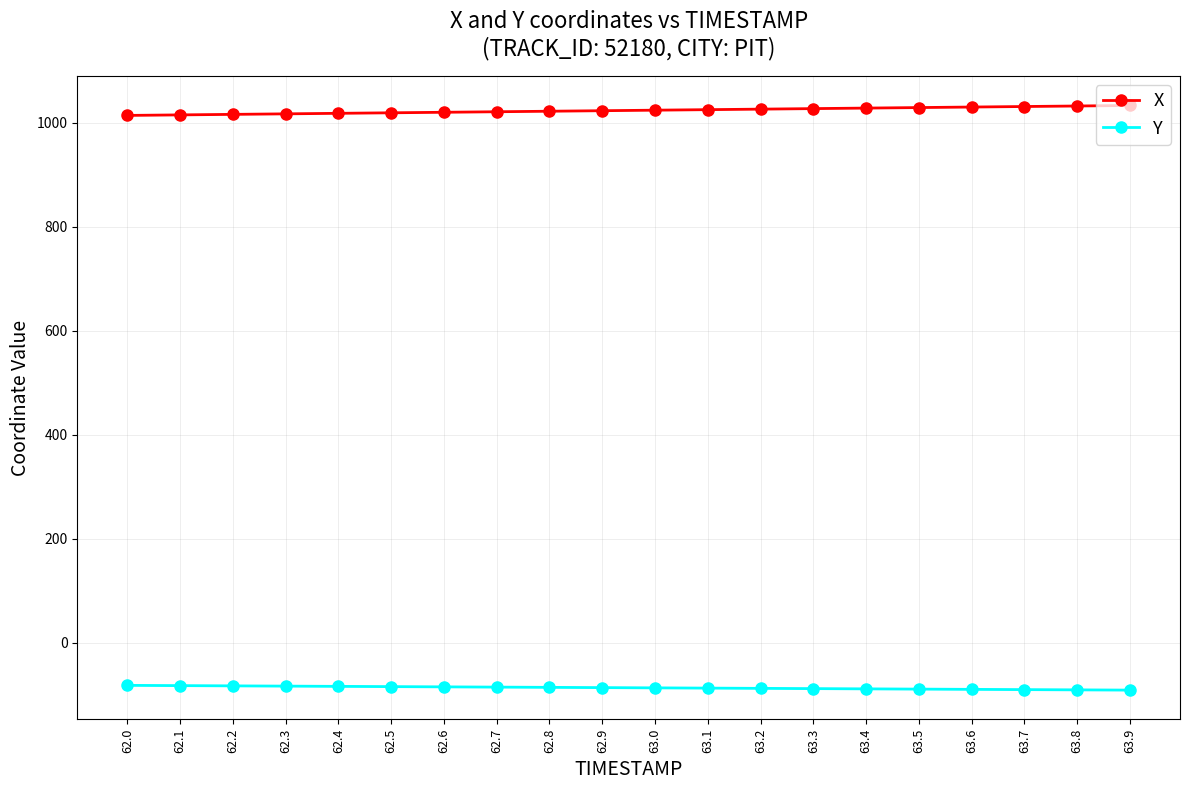

Which series has the largest total across all categories?

X